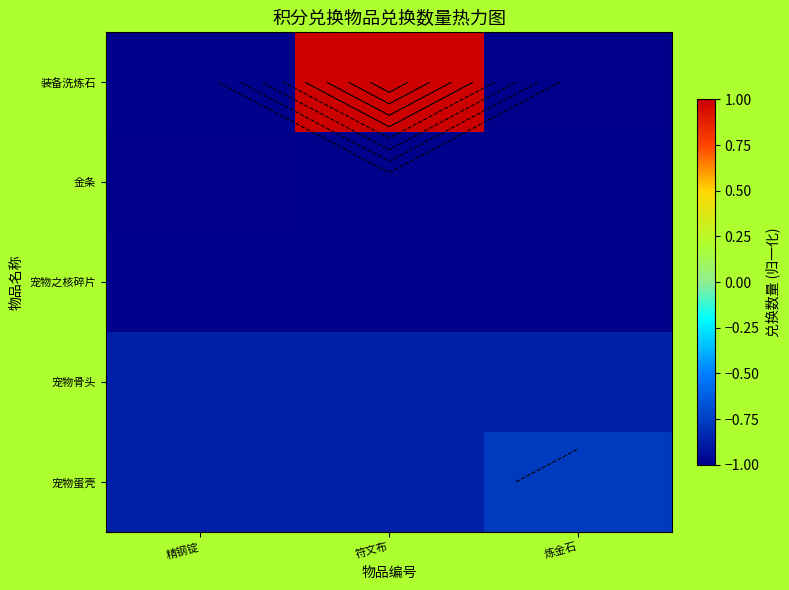

What is the spread (max minus min) of values at 精钢锭?

0.1